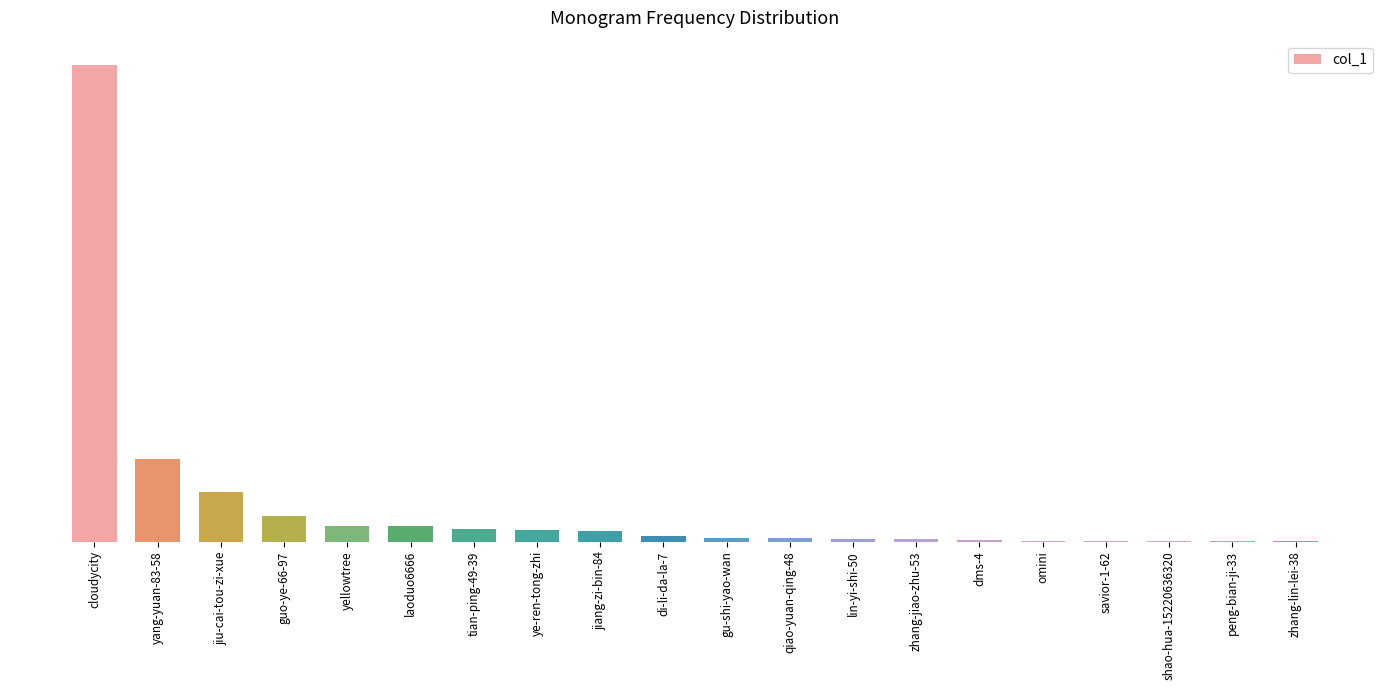

Reading left to right, extract all data points from this chart.

110411	19099	11432	5944	3595	3582	2903	2755	2381	1353	779	735	630	480	249	101	99	26	25	21